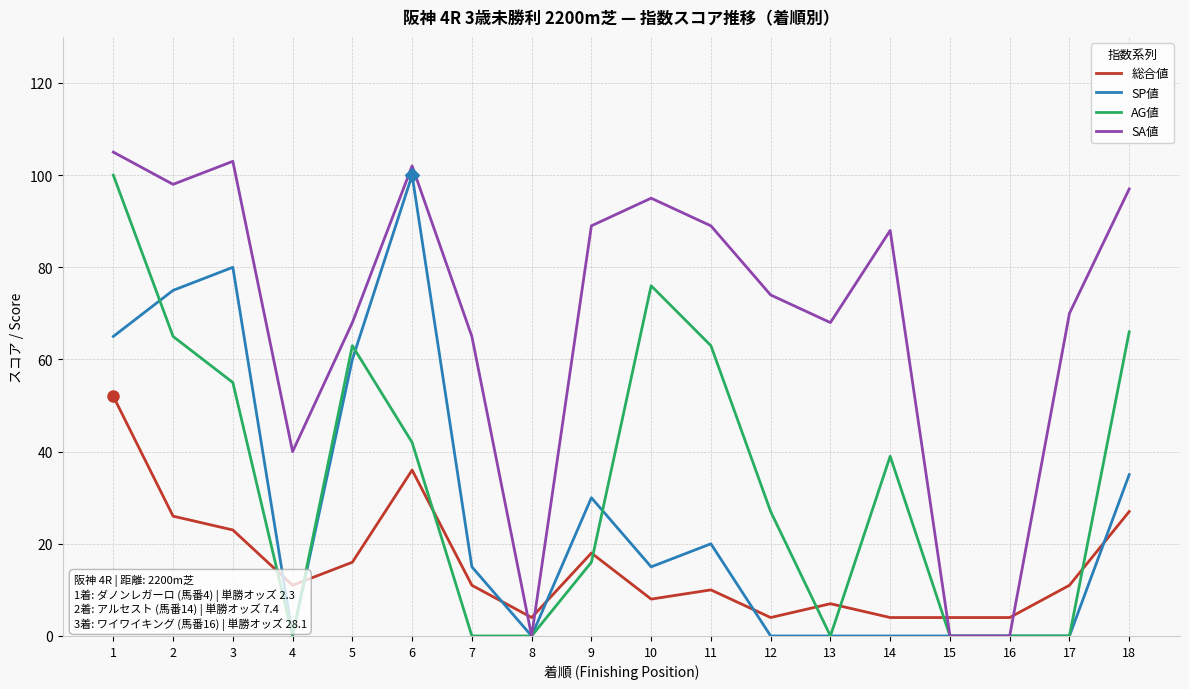

What is the total value across all series at 18?

225